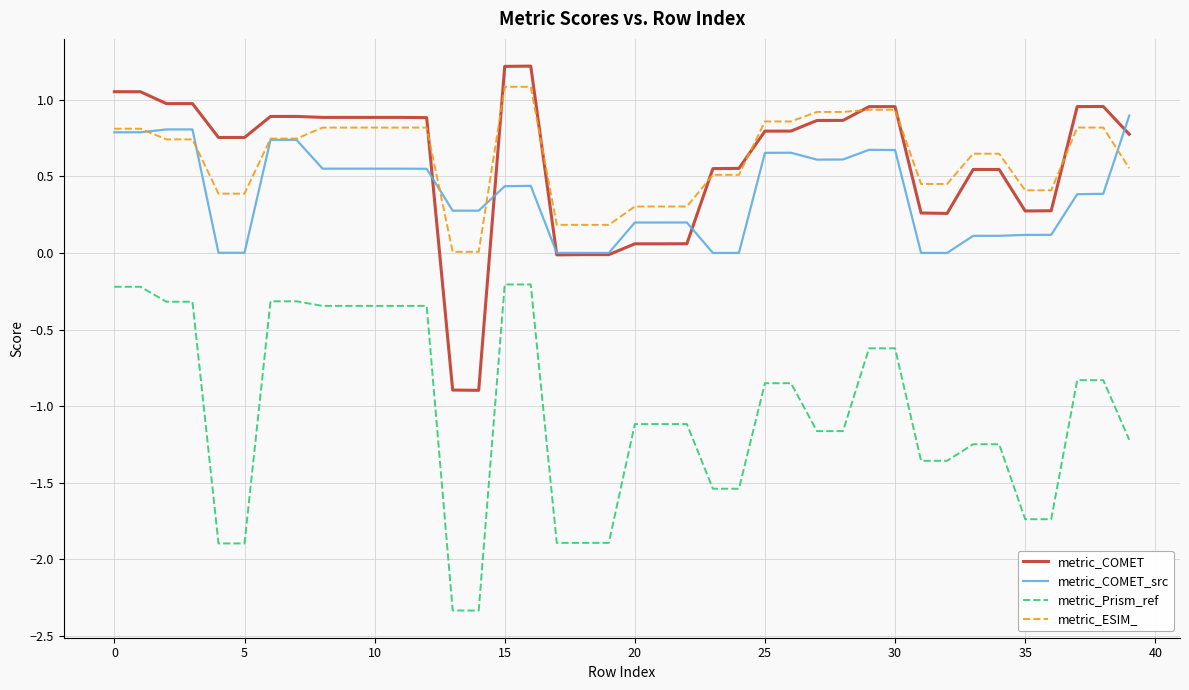

What is the minimum value shown in the chart?

-2.3